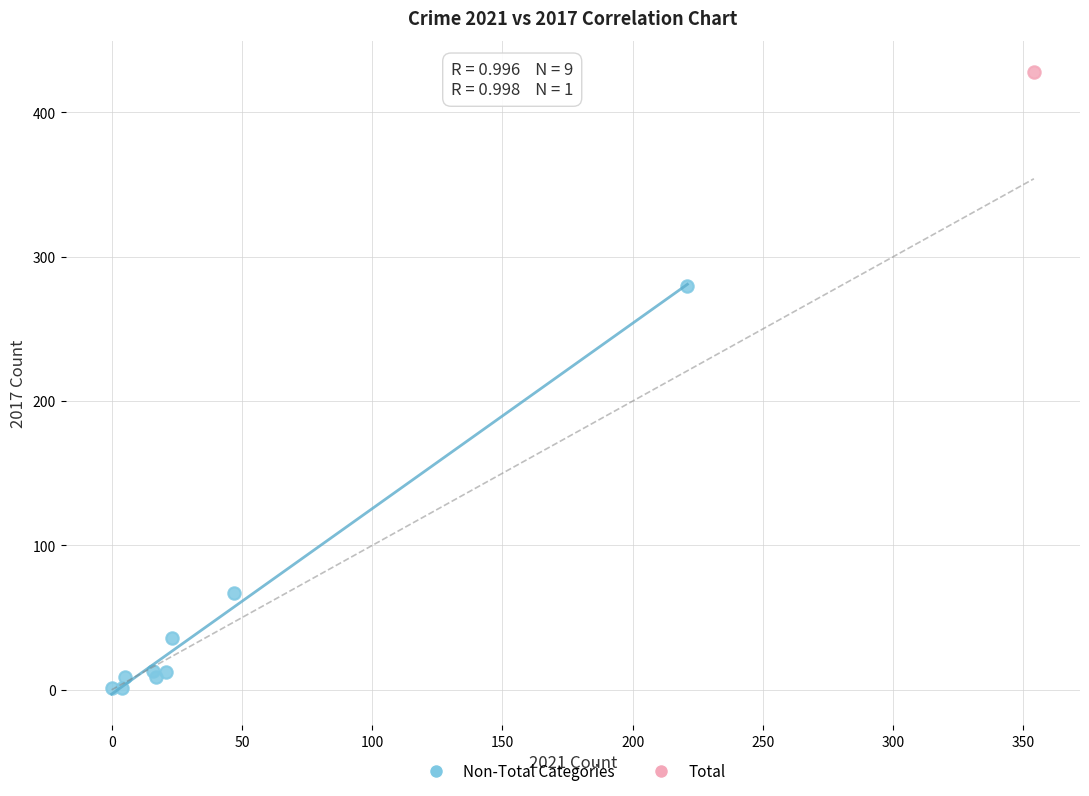

What are all the series names shown in the legend?

Non-Total Categories, Total